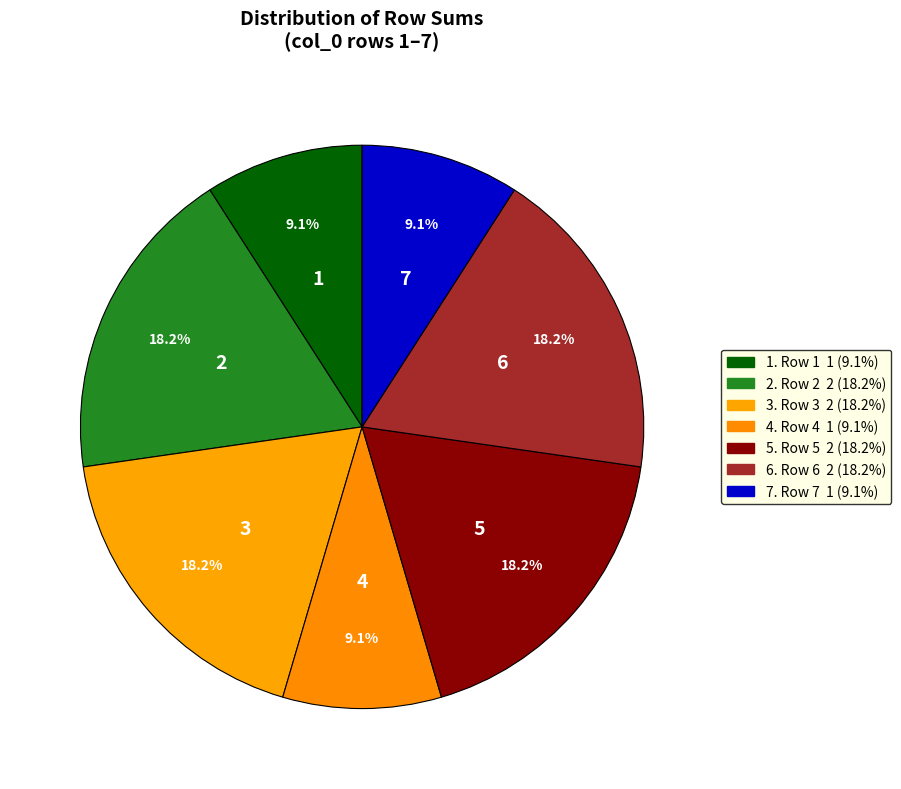

How many segments does this pie chart have?

7